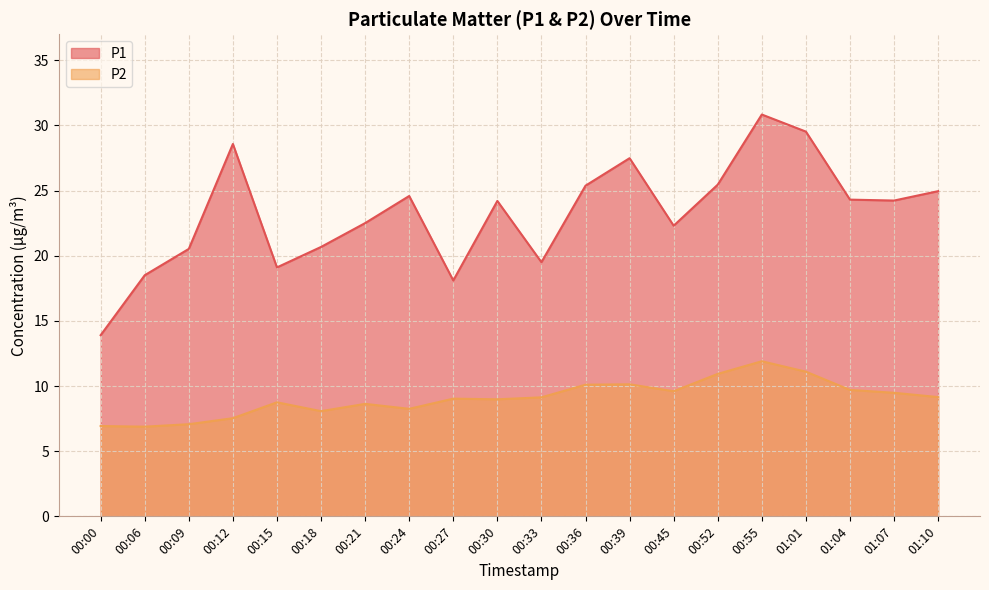

At 00:18, list the series in order from smallest to largest.

P2, P1